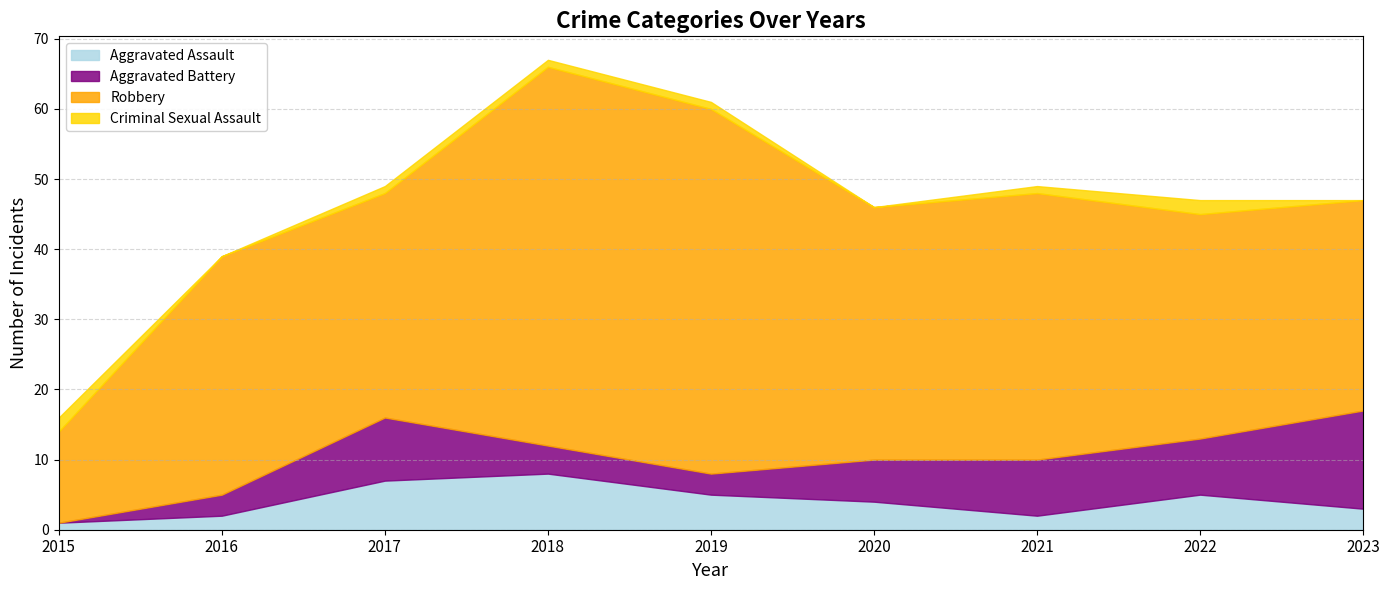

Is it true that Aggravated Battery equals 13 at 2021?

False